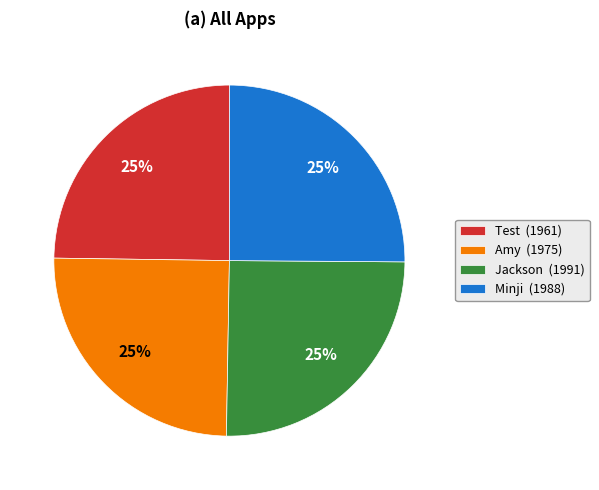

Is it true that Amy is 38% of the pie?

False